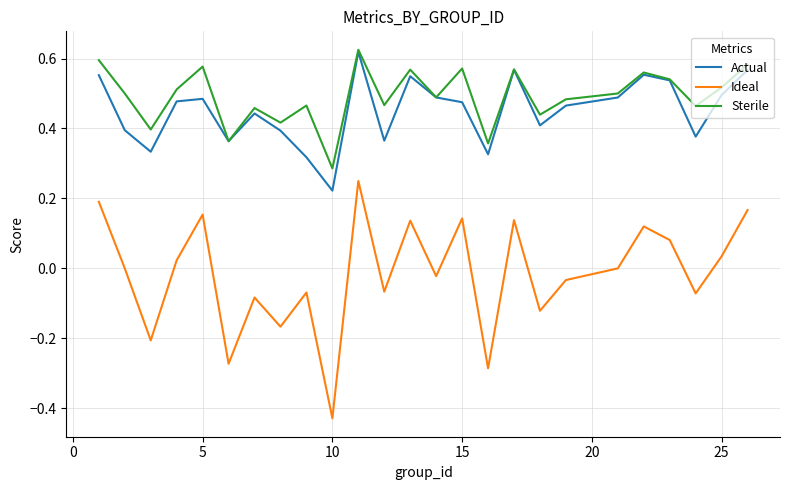

Which series has the widest spread of values?

Ideal